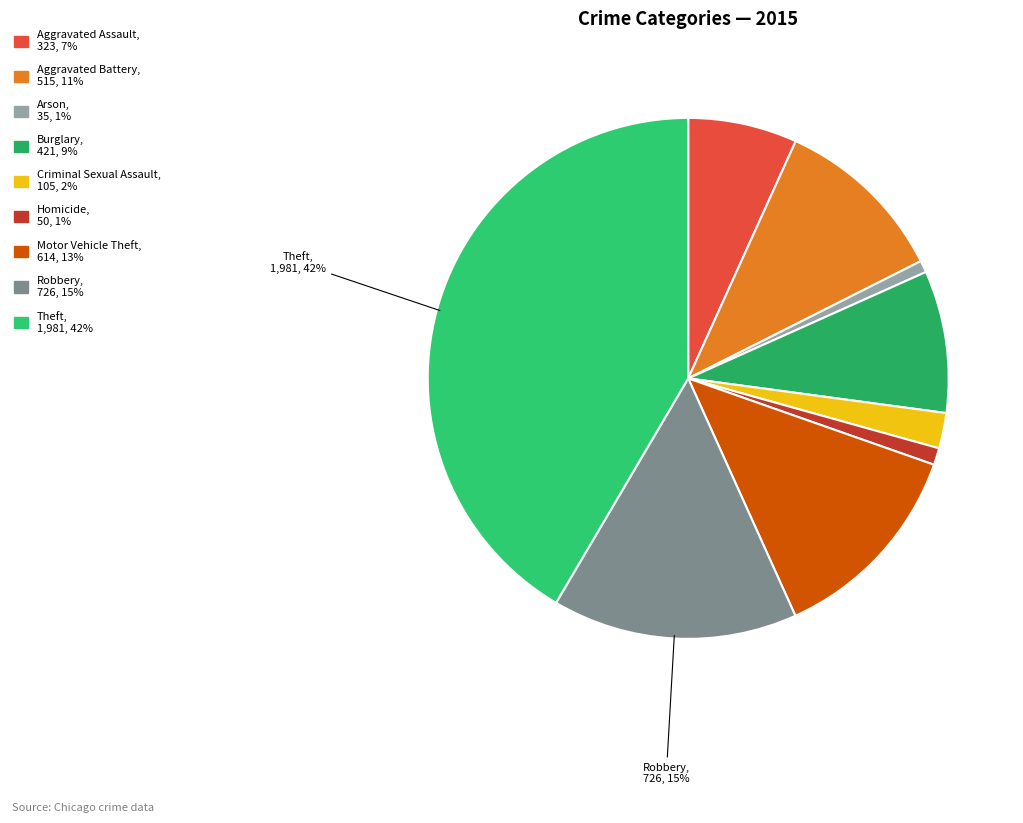

Count the number of slices in the pie.

9